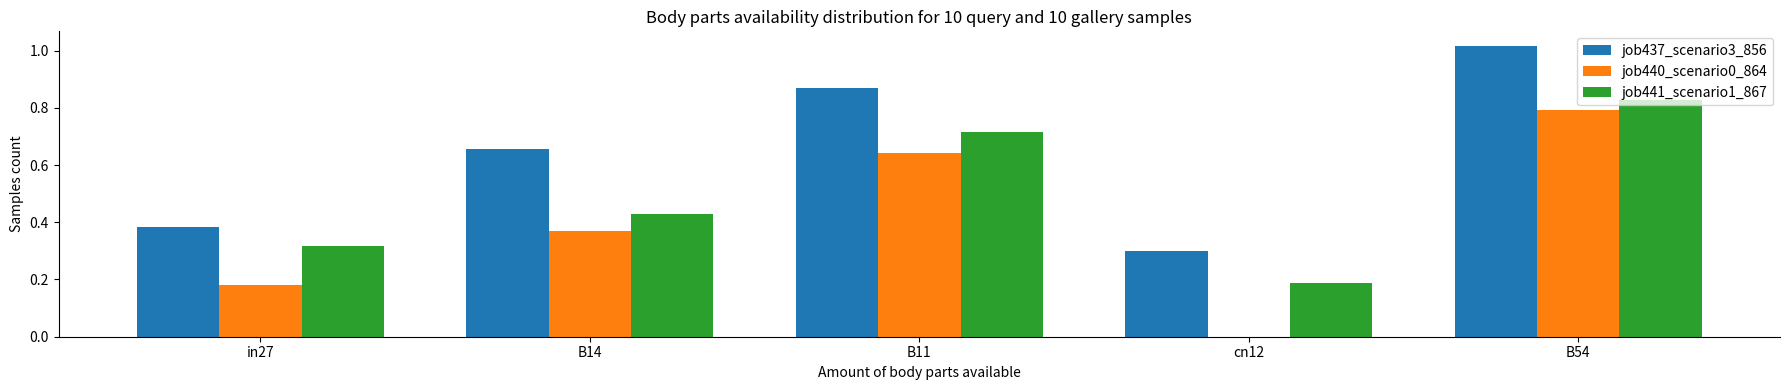

Which label corresponds to the largest value in the chart?

B54